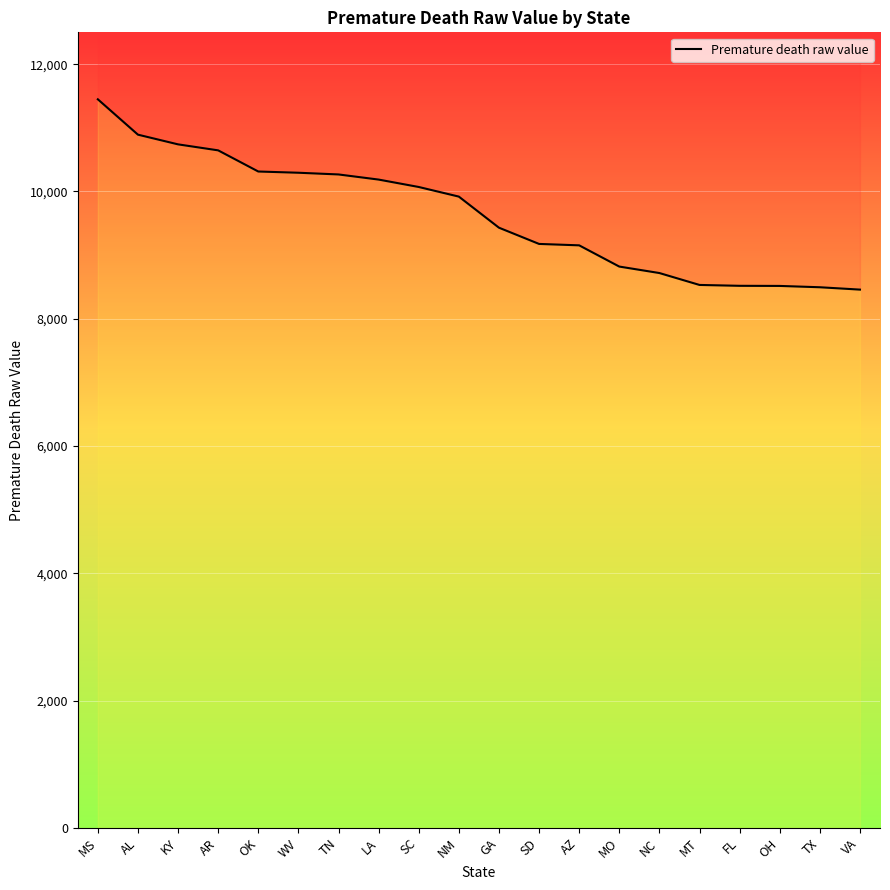

Reading left to right, what are all the values shown in this chart?

11447.7	10892.0	10739.6	10645.4	10313.1	10293.7	10266.9	10186.3	10069.9	9918.7	9430.2	9175.1	9152.9	8819.4	8717.7	8530.7	8517.0	8515.1	8494.3	8457.3